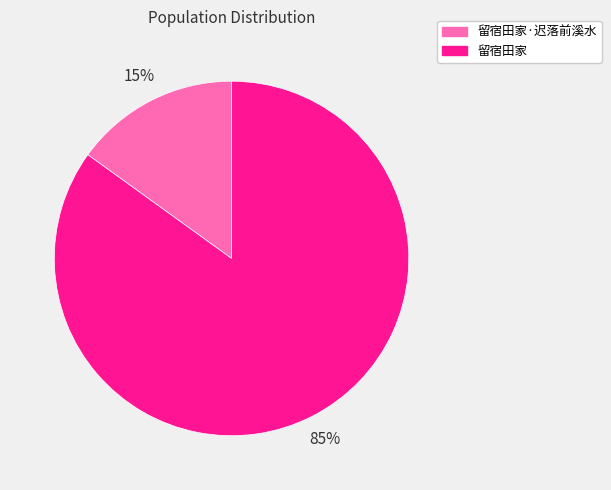

Does 留宿田家·迟落前溪水 represent more than half of the total?

No